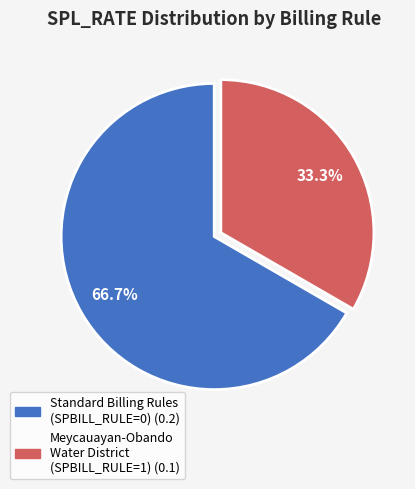

What percentage is NOT represented by Standard Billing Rules?

33.3%